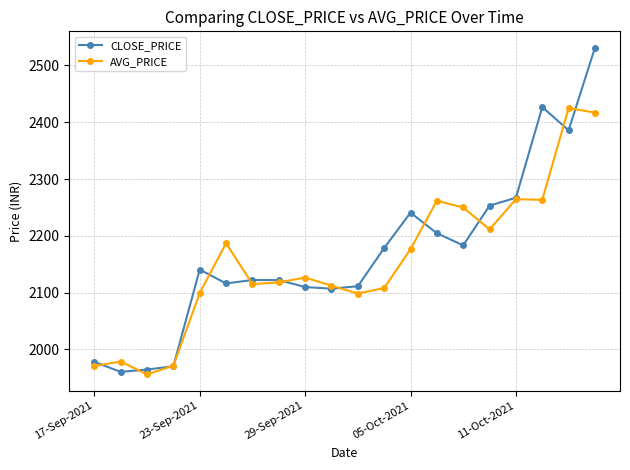

What is the value of the CLOSE_PRICE point at the 17th from the left?

2267.1